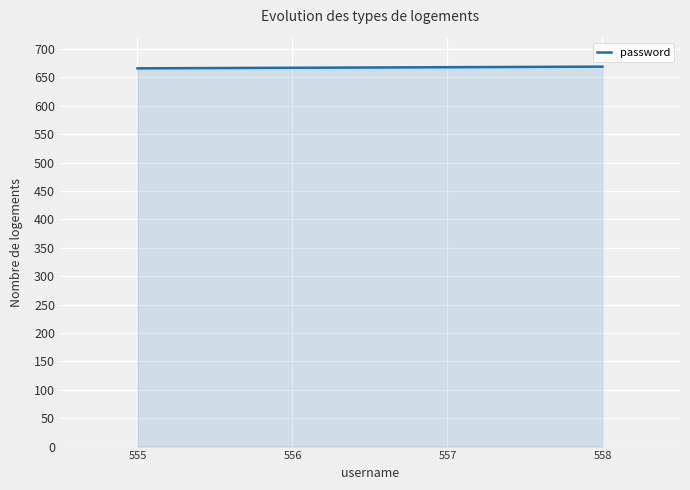

What is the maximum value shown in the chart?

669